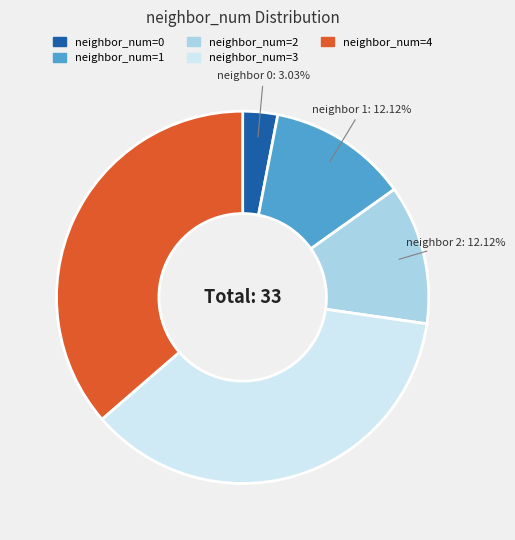

Is there a majority slice in this chart?

No